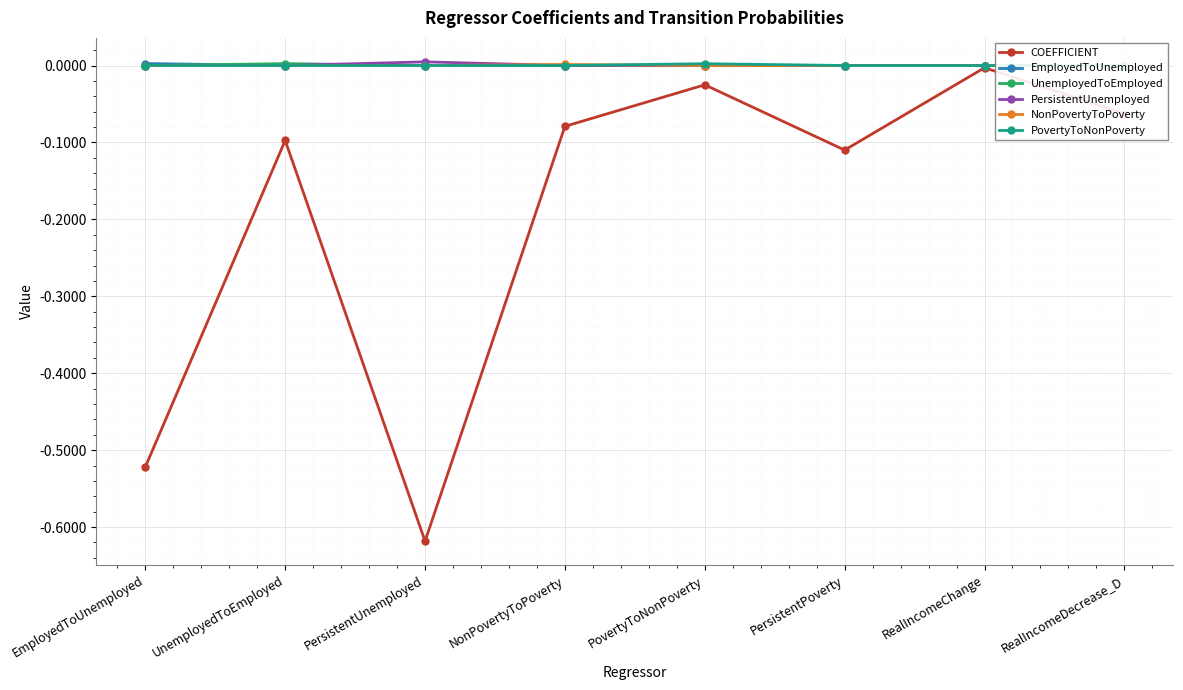

What is the label of the 1st point from the left?

EmployedToUnemployed